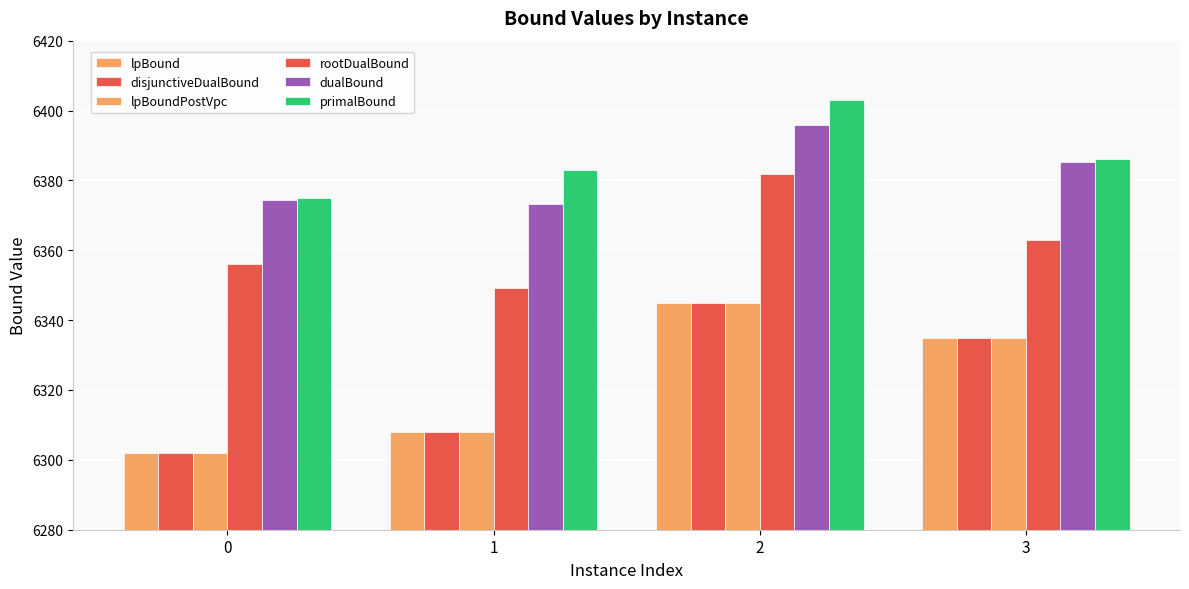

How many data points in rootDualBound are less than 6363?

2